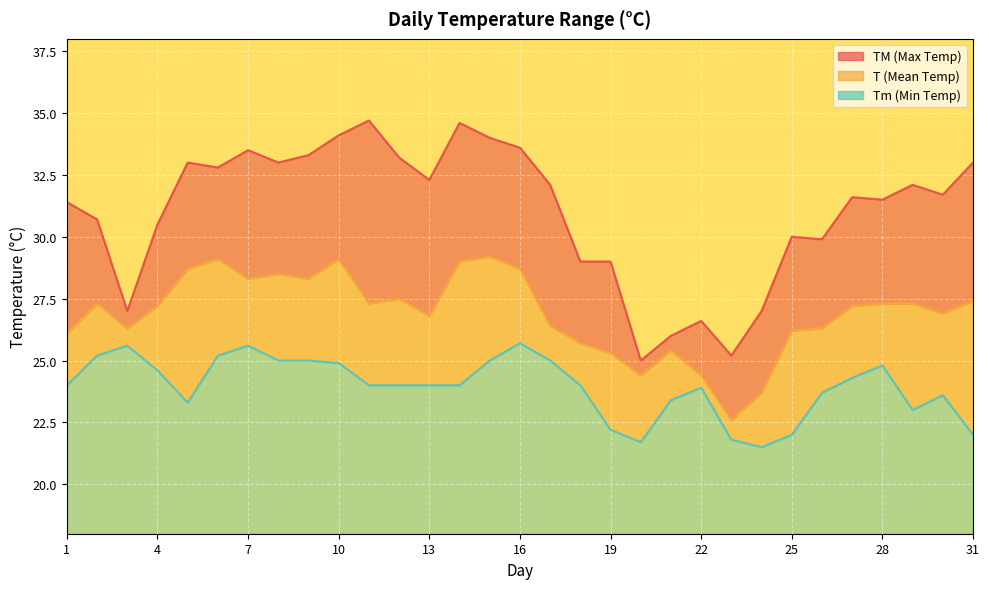

List the series in order of their peak value, highest first.

TM, T, Tm